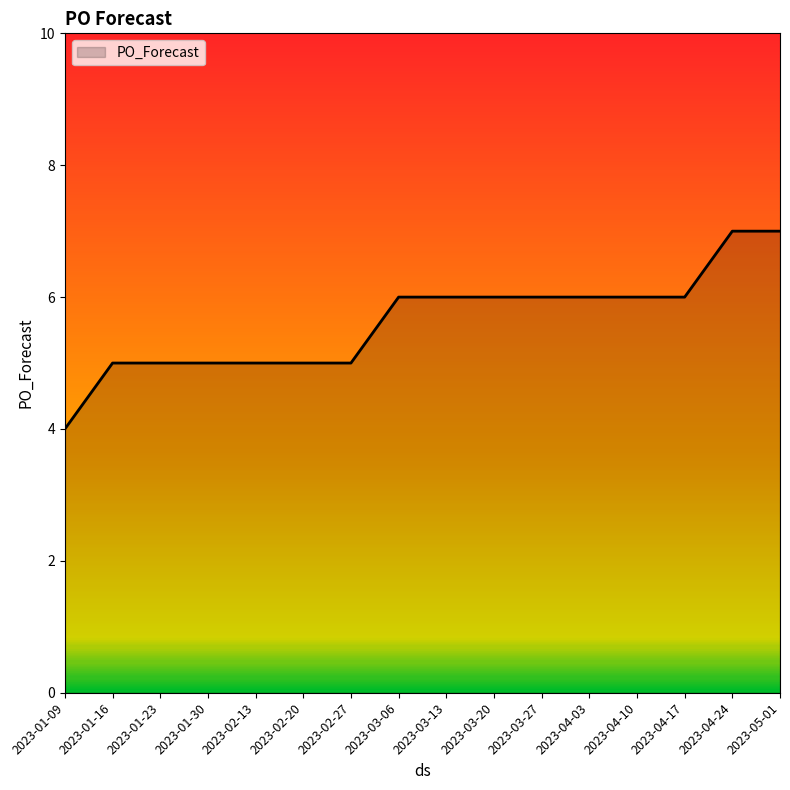

What position from the right is 2023-03-06?

9